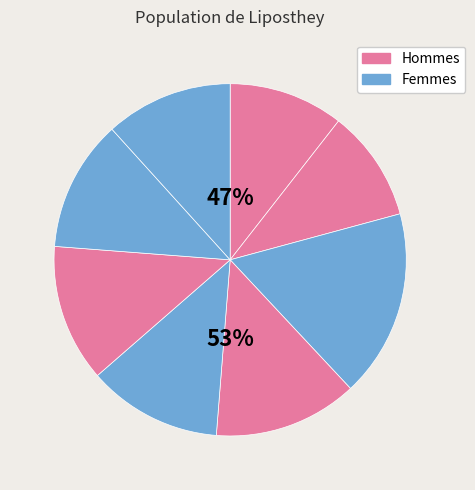

How many slices are in this pie chart?

8